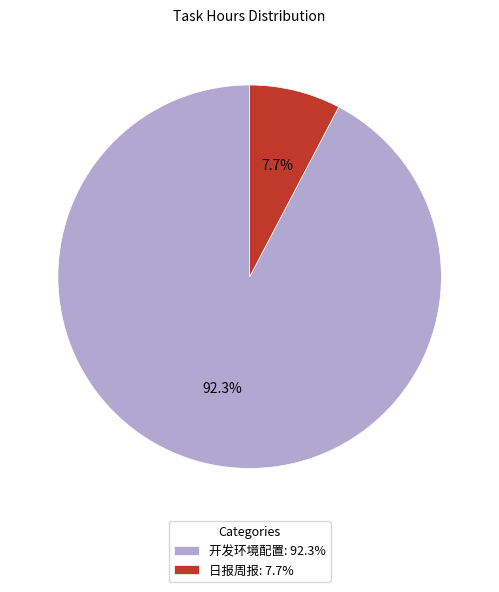

Which category has the smallest portion of the pie?

日报周报